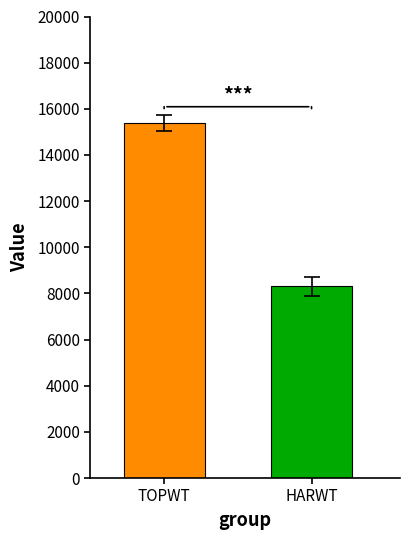

Count the number of data series in this chart.

2